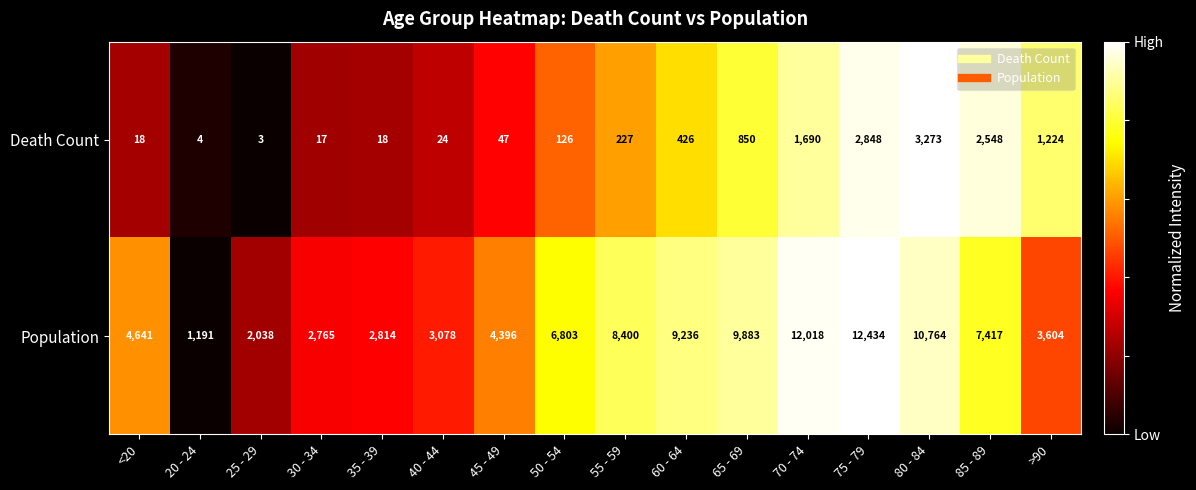

How many distinct data groups are displayed?

2